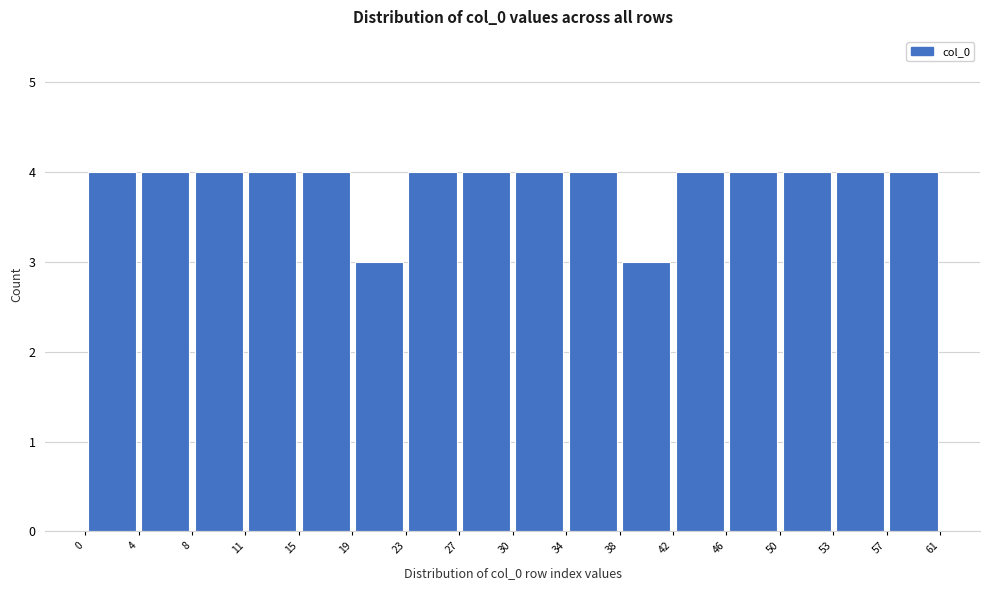

How tall is the bar that spans 57 to 61 on the x-axis? The values are not printed on the chart, so give them approximately, as read against the axis.

4